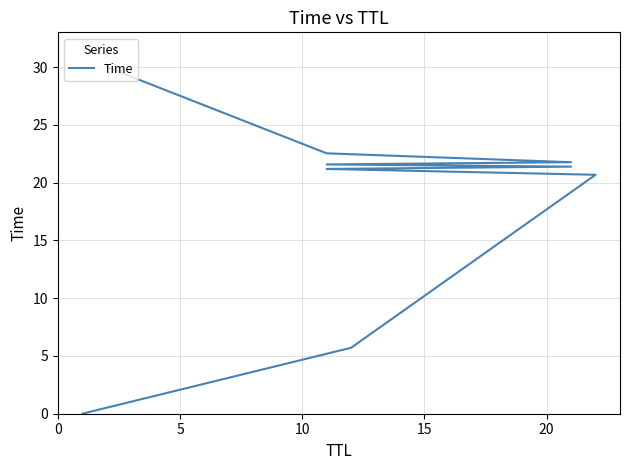

Reading right to left, what are all the values shown in this chart?

30.0	22.5	21.8	21.6	21.4	21.2	20.7	5.7	0.0